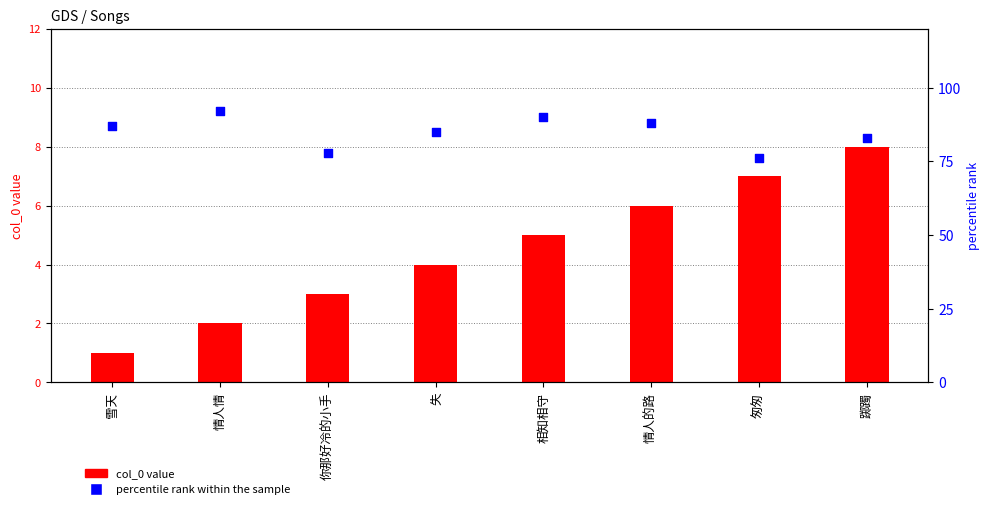

Which series reaches the minimum Y coordinate?

col_0 value